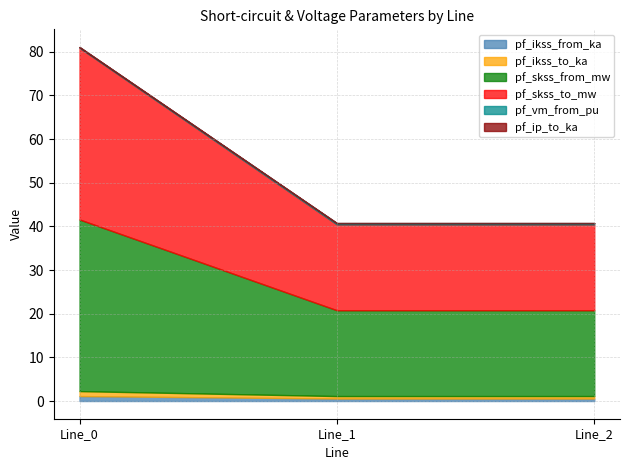

How many pf_ikss_from_ka values are between 0 and 1?

2